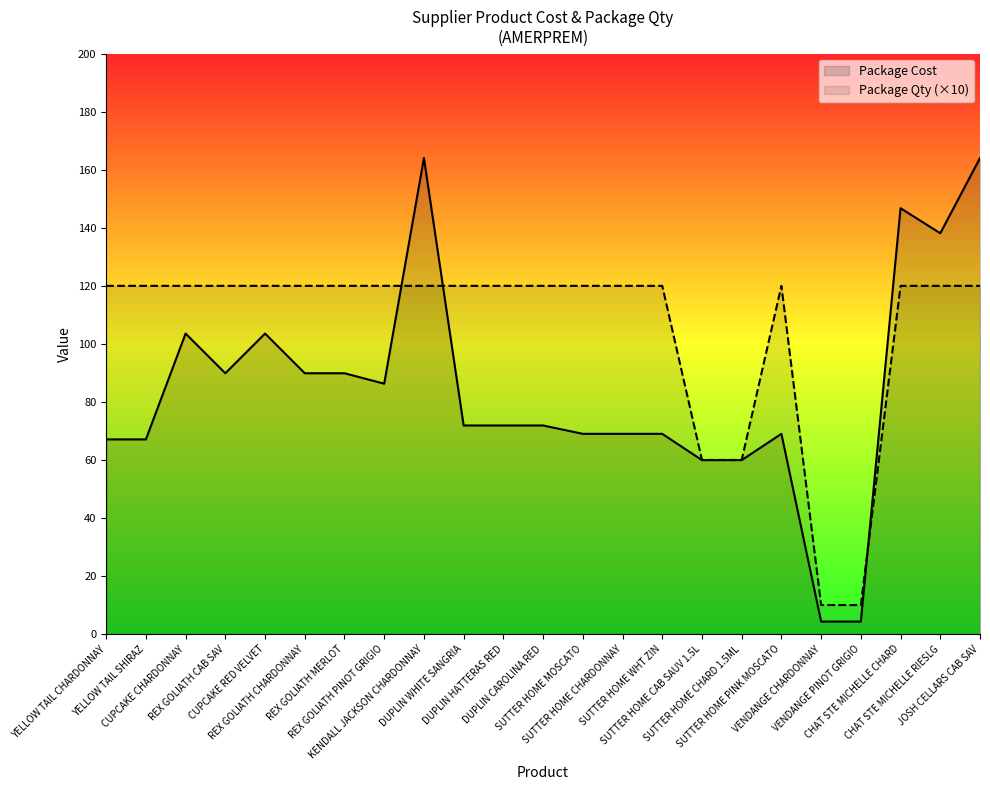

Rank the series at KENDALL JACKSON CHARDONNAY from highest to lowest value.

Package Cost, Package Qty (×10)